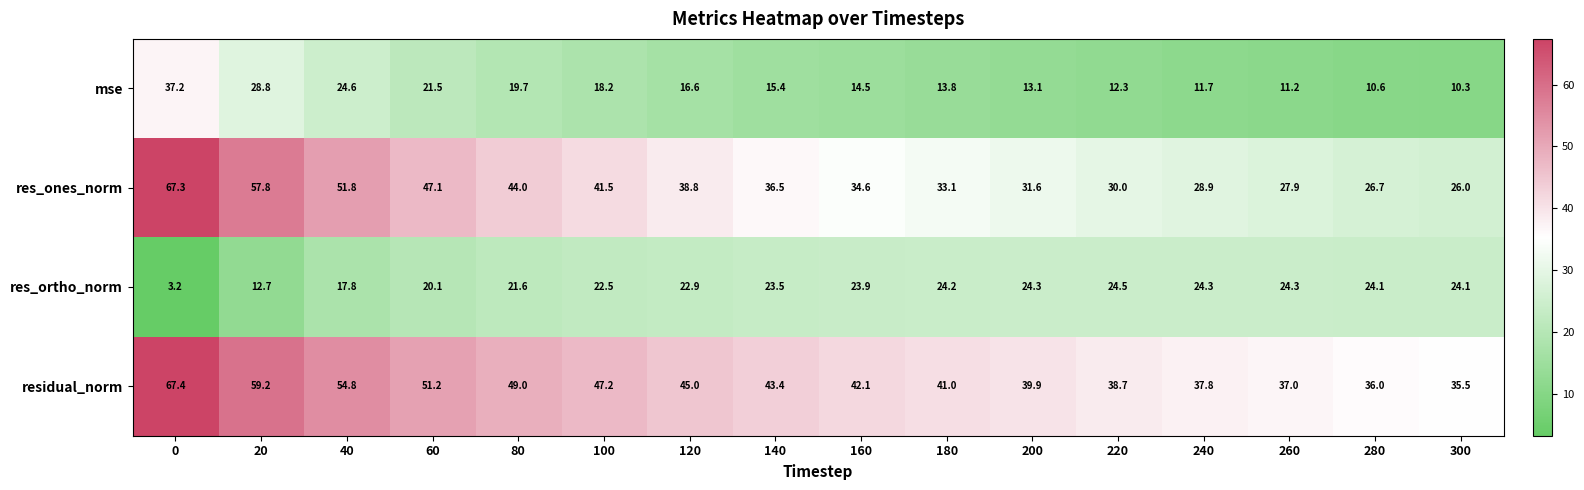

What is the smallest value displayed?

3.2